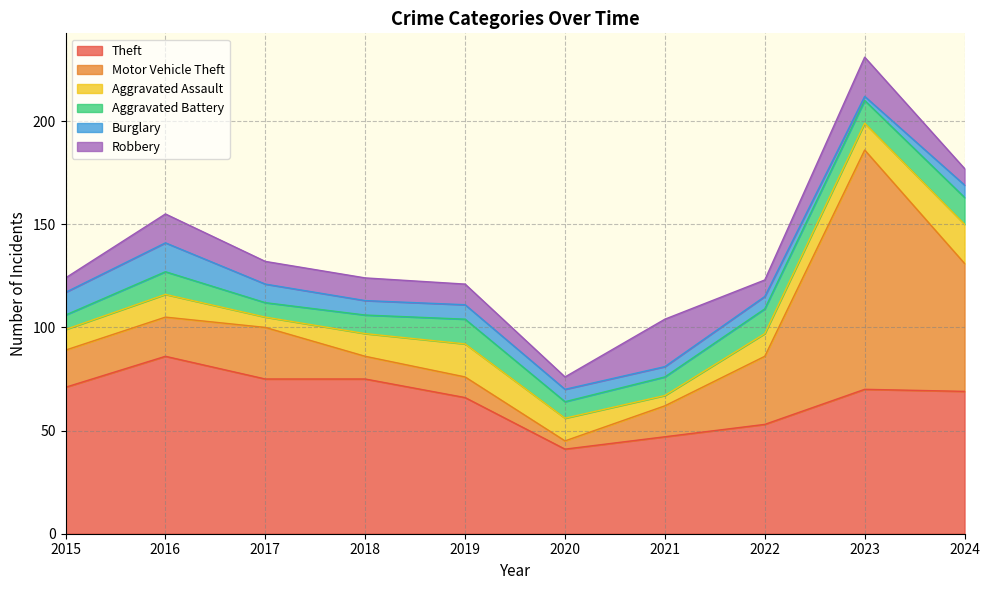

Between 2019 and 2020, which series saw the biggest shift?

Theft